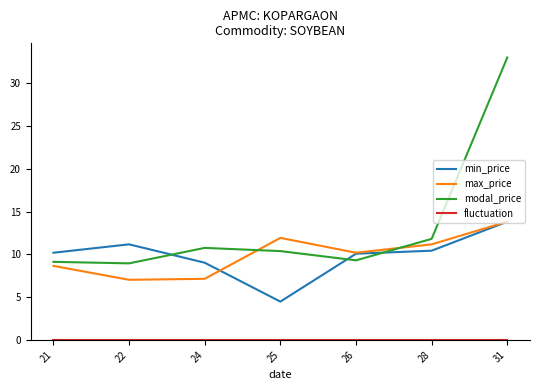

The max_price series shows 12.5 at 22. True or false?

False